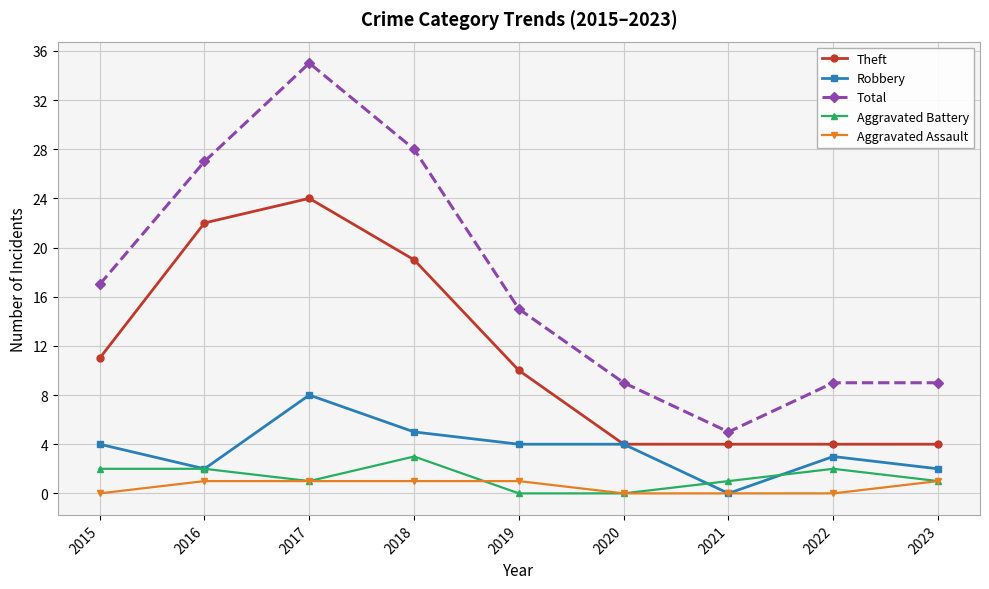

Where is the first local minimum for Robbery?

2016